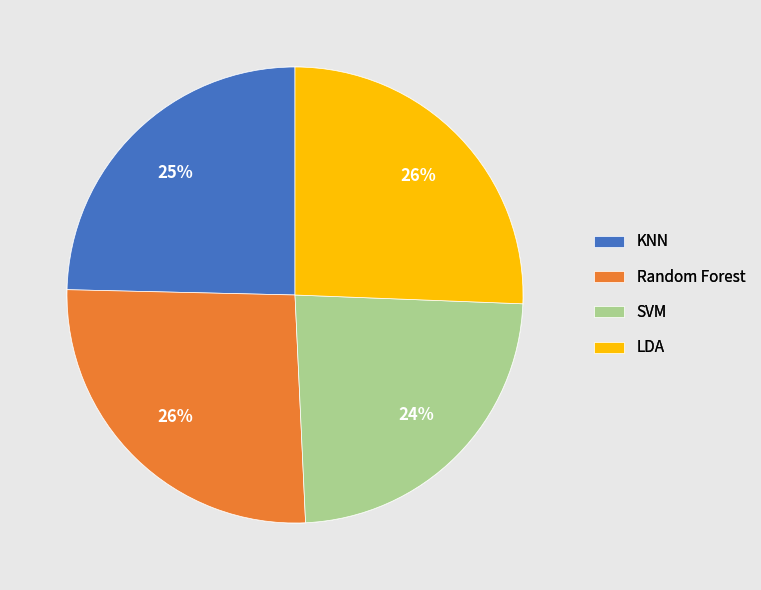

True or false: KNN accounts for 25% of the total.

True